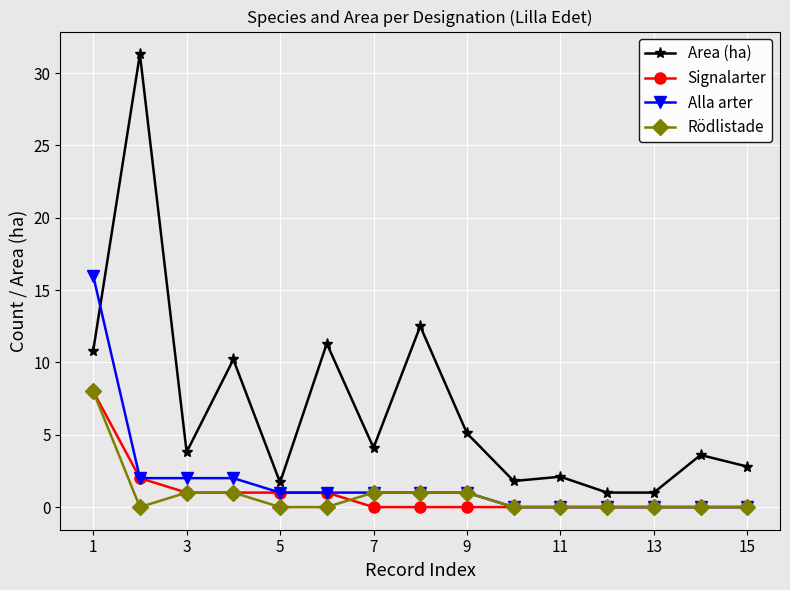

What is the maximum value shown in the chart?

31.3